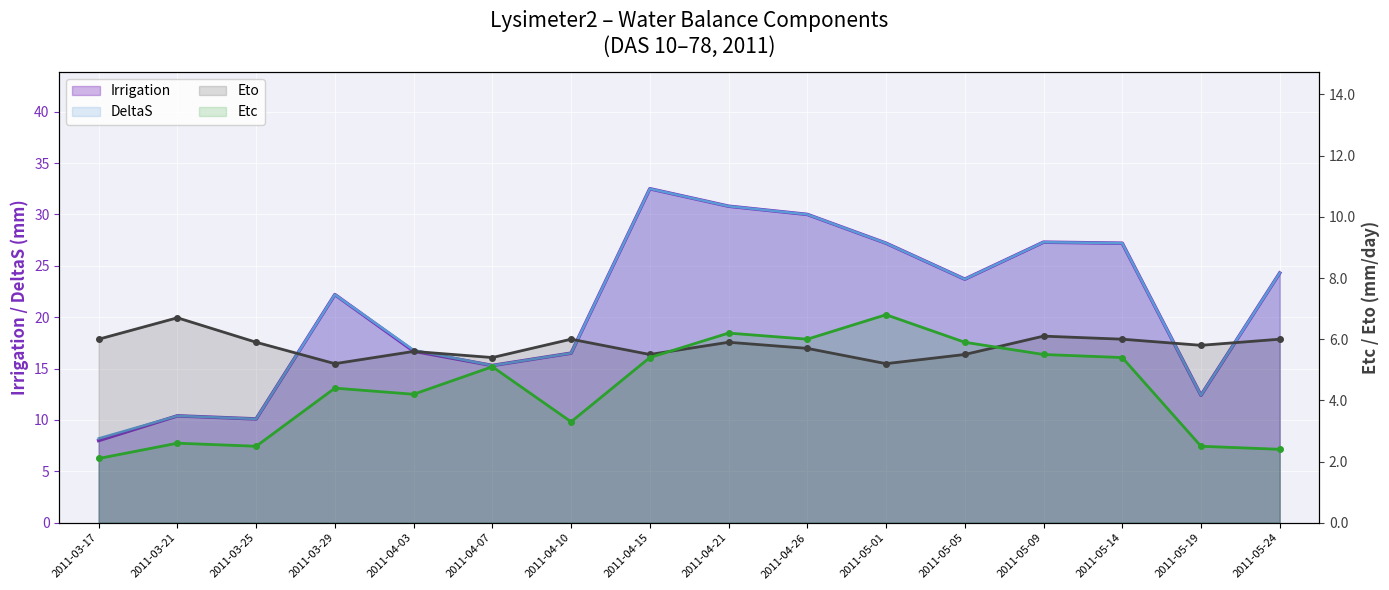

How many values in the Irrigation series exceed 23?

8